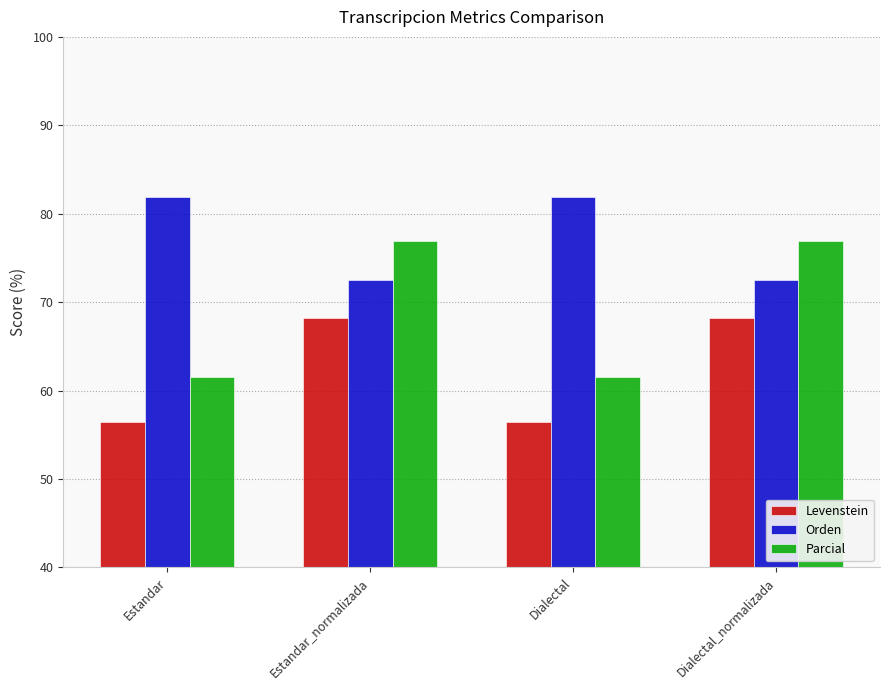

Reading right to left, what are all the values shown in this chart?

Levenstein: 68.3	56.4	68.3	56.4
Orden: 72.5	81.9	72.5	81.9
Parcial: 76.9	61.5	76.9	61.5